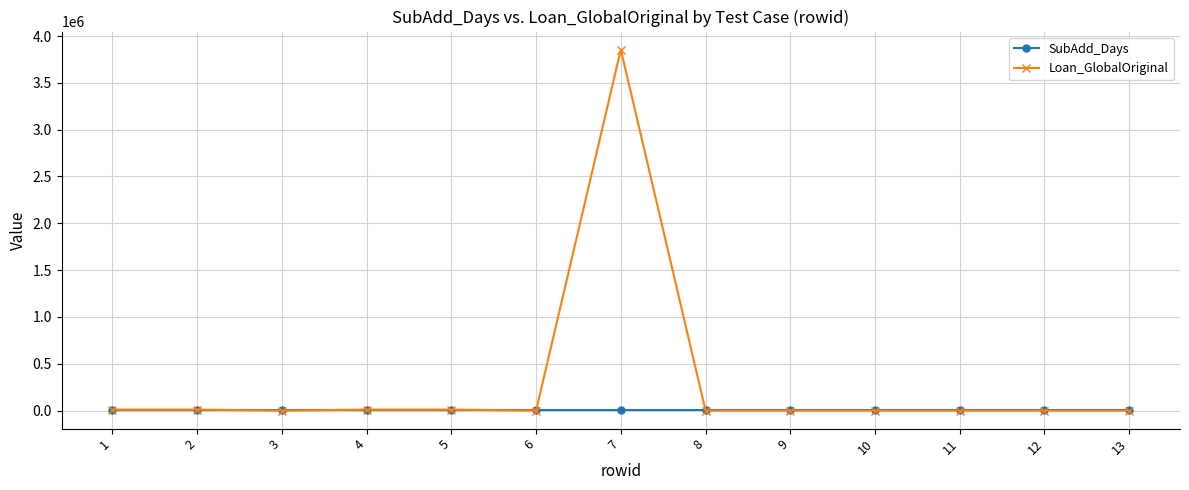

What is the spread (max minus min) of values at 9?

776.2